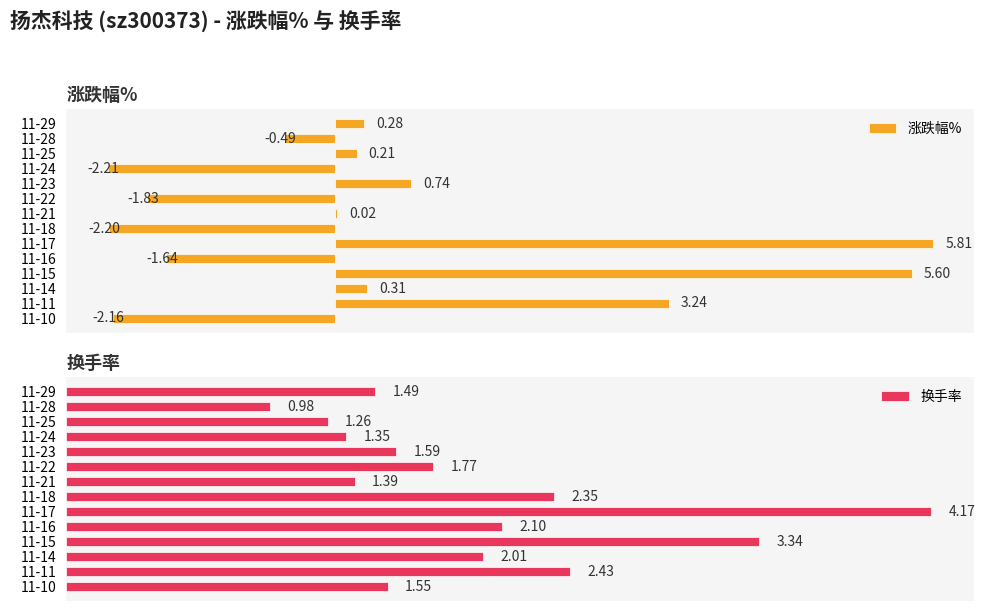

What is the minimum value for 涨跌幅%?

-2.2